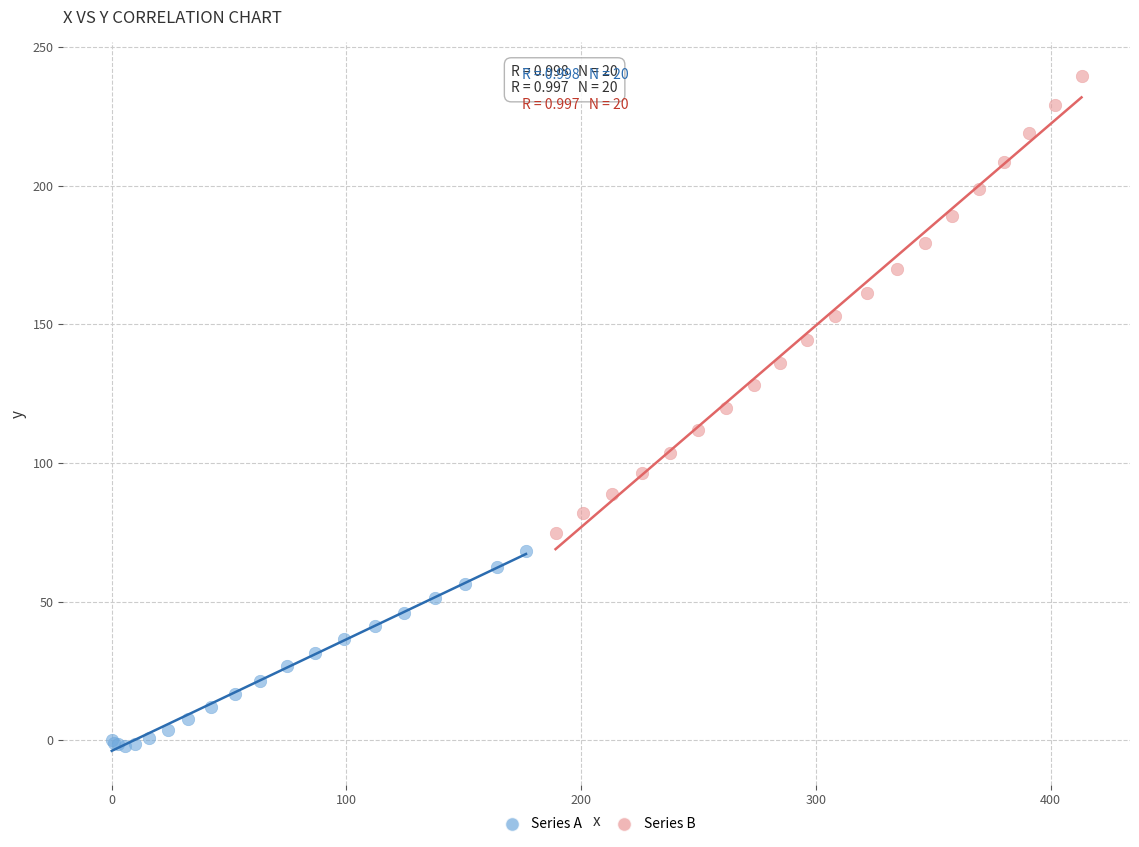

Which series has the largest Y range (max minus min)?

Series B